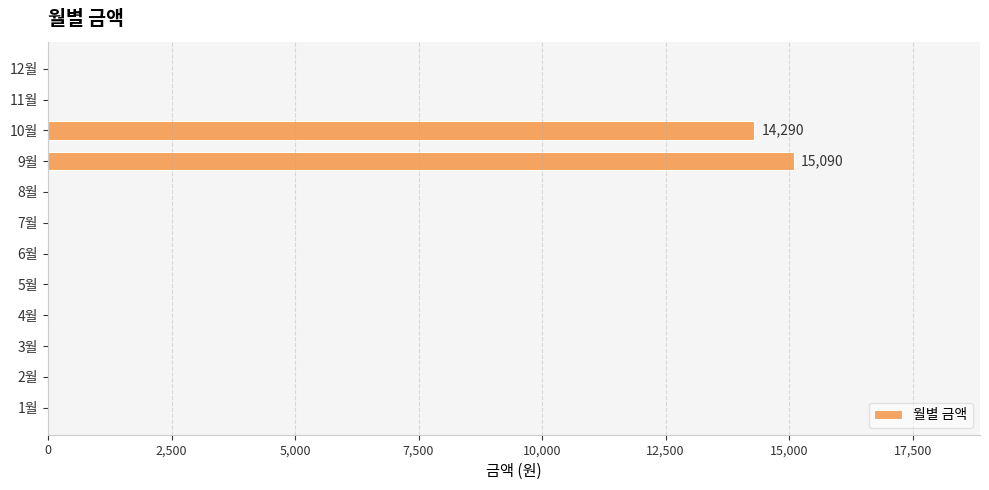

At which label is the value closest to 7545?

10월